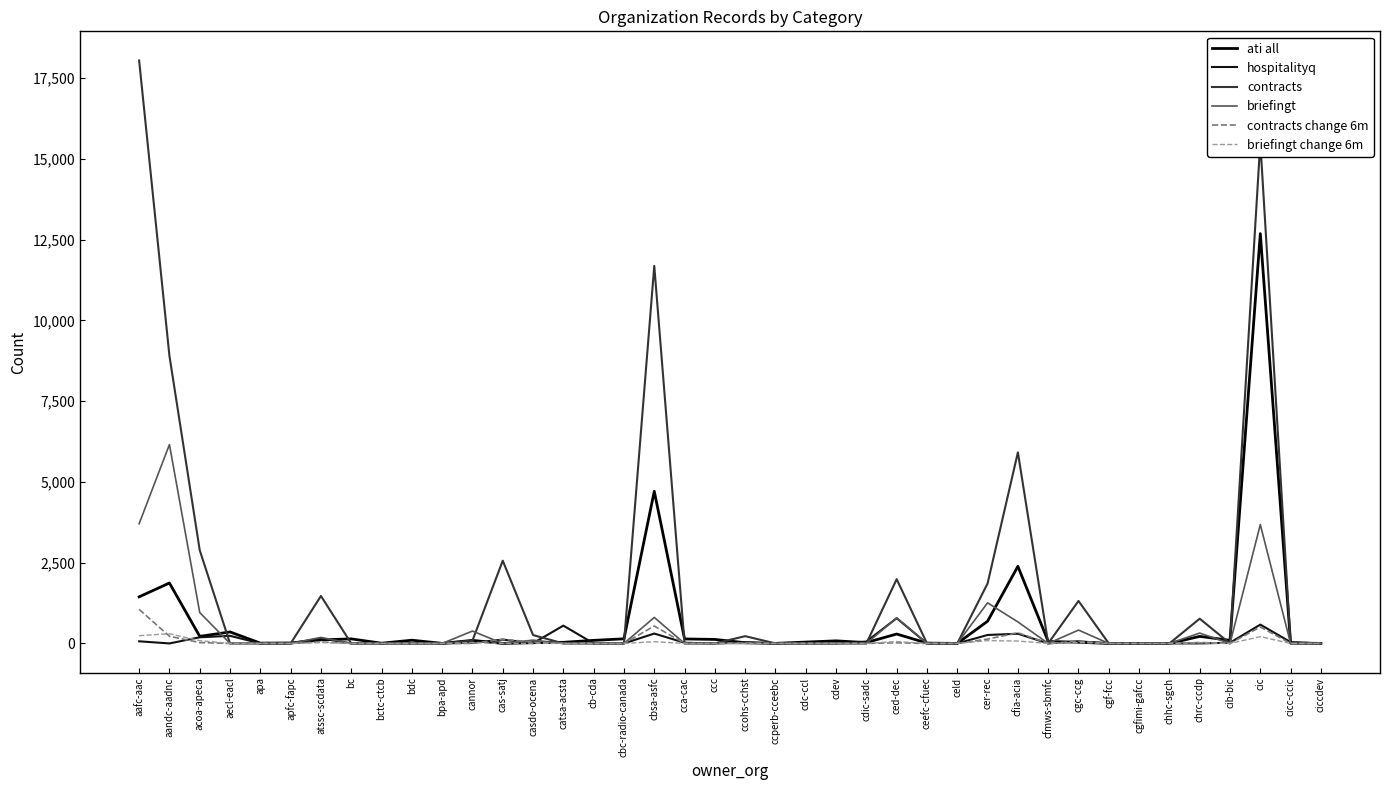

At which label does contracts reach its minimum?

aecl-eacl